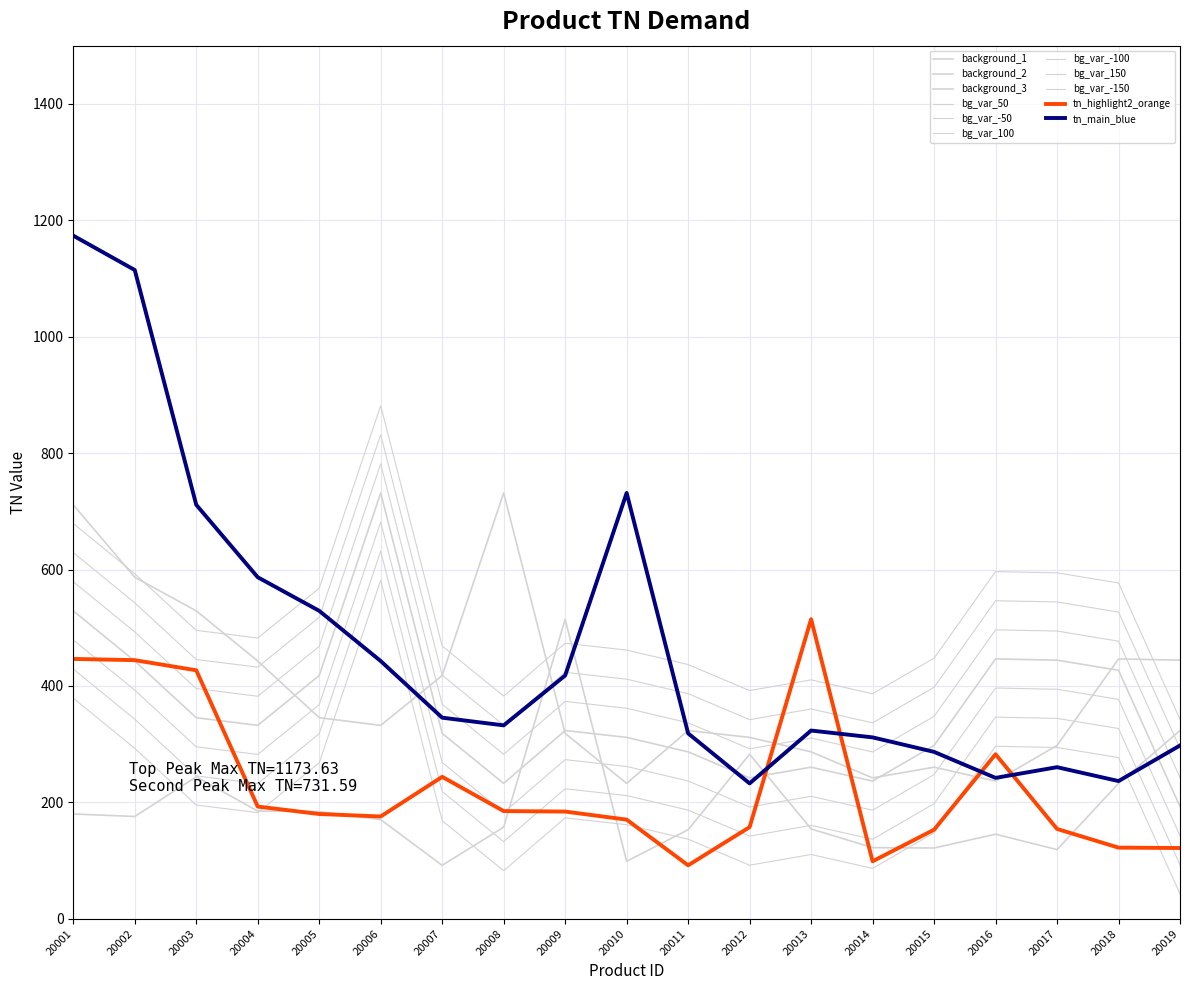

How many lines are shown in the chart?

11